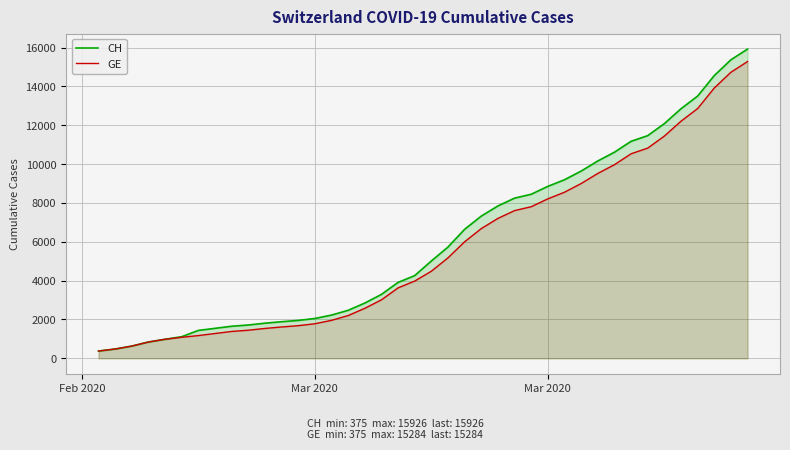

True or false: CH and GE intersect in this chart.

False